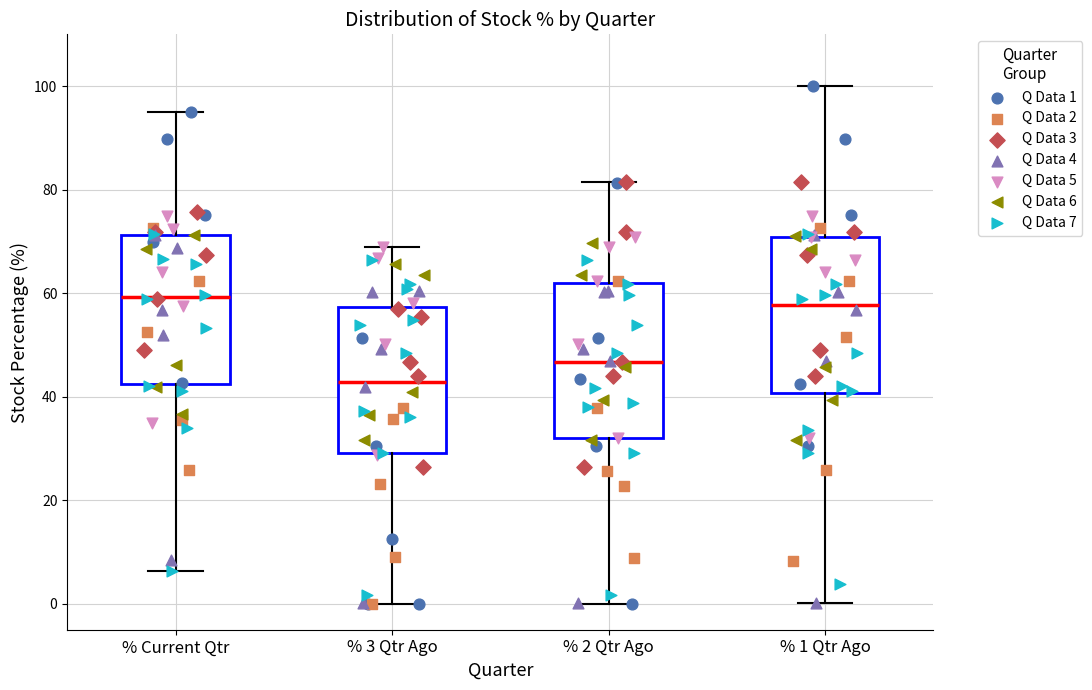

Reading left to right, read every box against the y-axis: the position of its median line, the range the box covers, and the ends of its whiskers. The values are not printed on the chart, so give them approximately, as read against the axis.

% Current Qtr: median 60, box 42 to 72, whiskers 6 to 96
% 3 Qtr Ago: median 42, box 30 to 58, whiskers 0 to 68
% 2 Qtr Ago: median 46, box 32 to 62, whiskers 0 to 82
% 1 Qtr Ago: median 58, box 40 to 70, whiskers 0 to 100